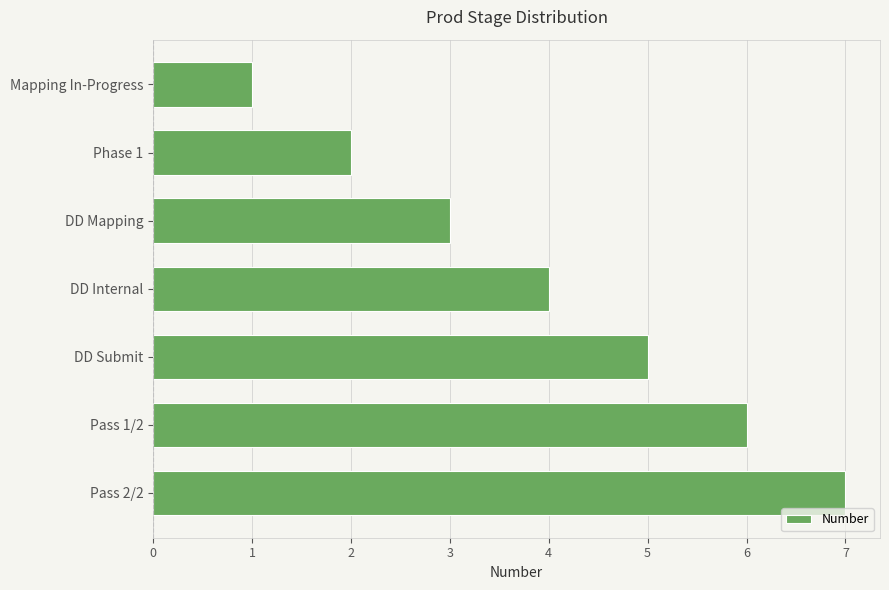

True or false: the data shows 2 at Phase 1.

True